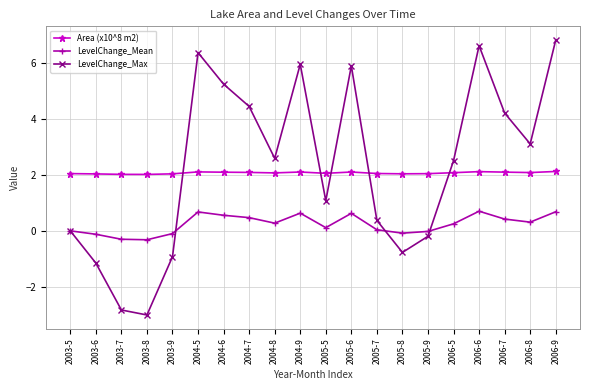

What is the label of the 13th point from the right?

2004-7